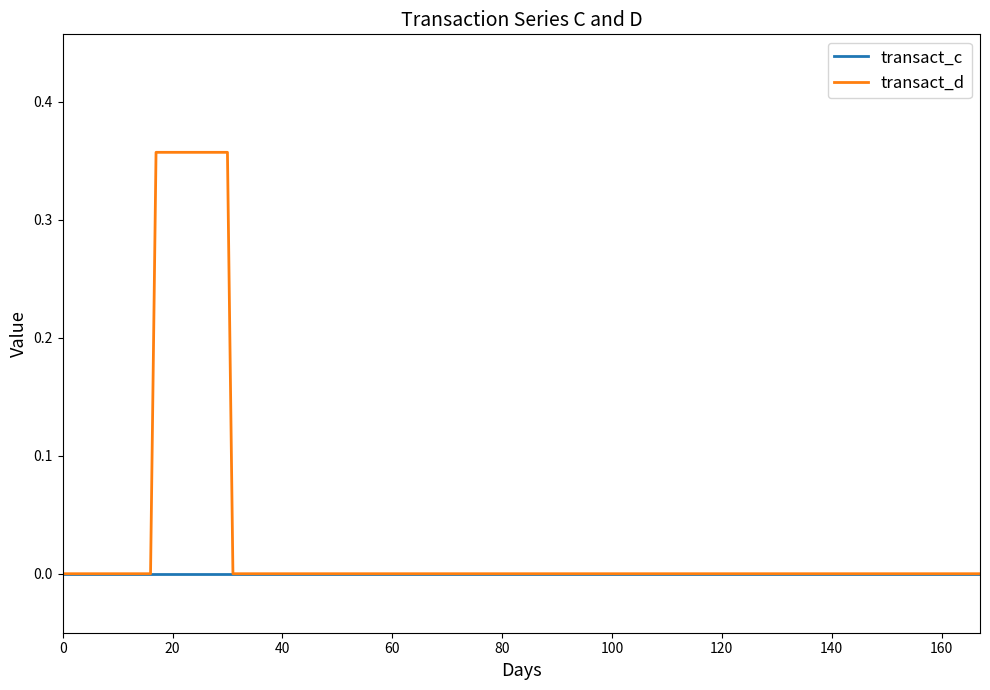

What are all the series names shown in the legend?

transact_c, transact_d